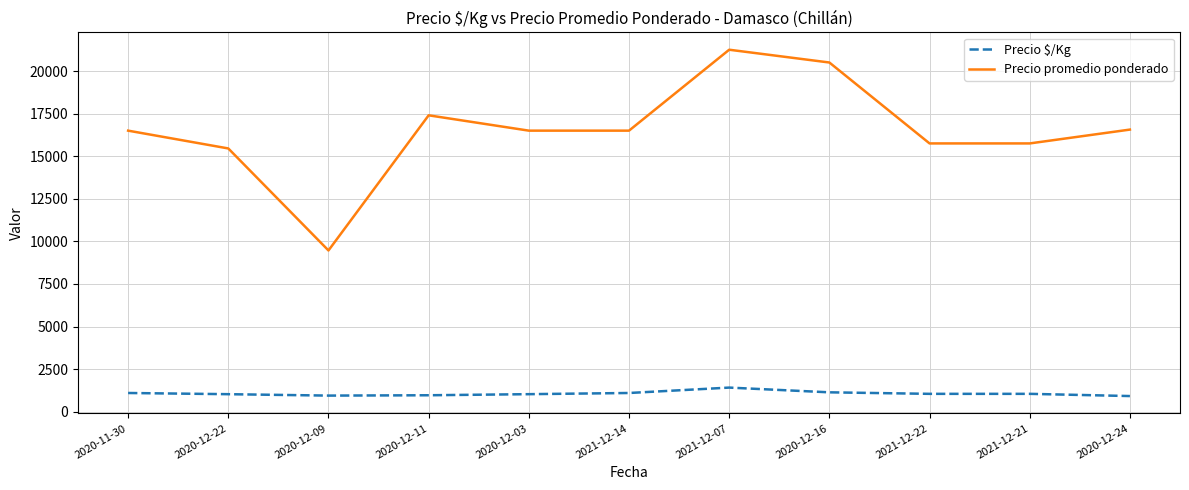

What is the difference between the maximum and minimum values in the Precio promedio ponderado series?

11783